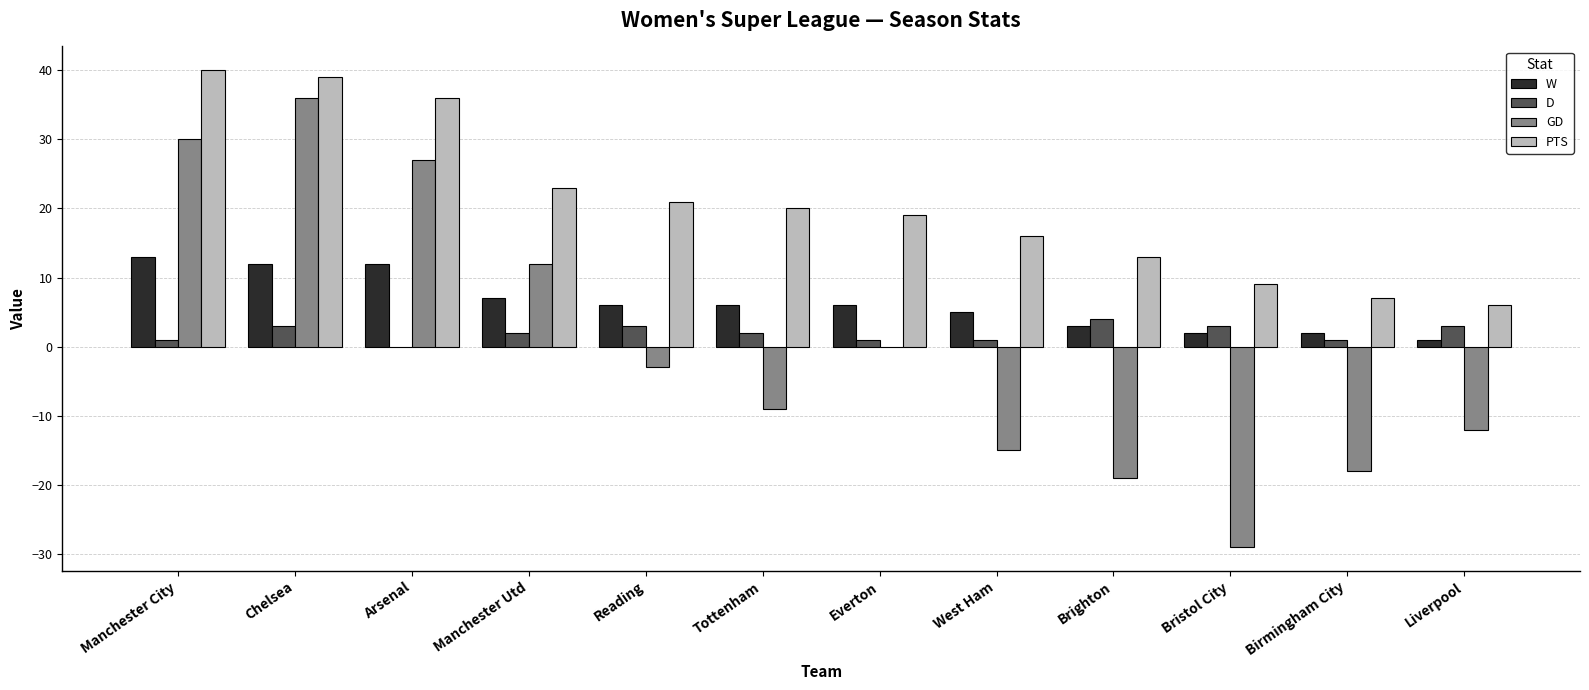

Which category has the highest value in the D series?

Brighton